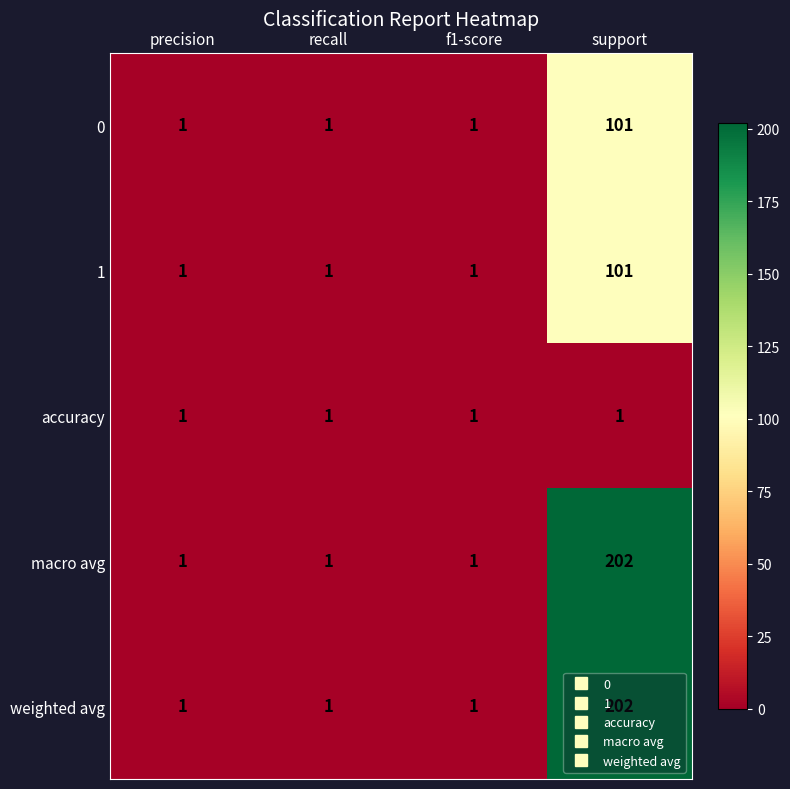

How many categories are shown in the chart?

4